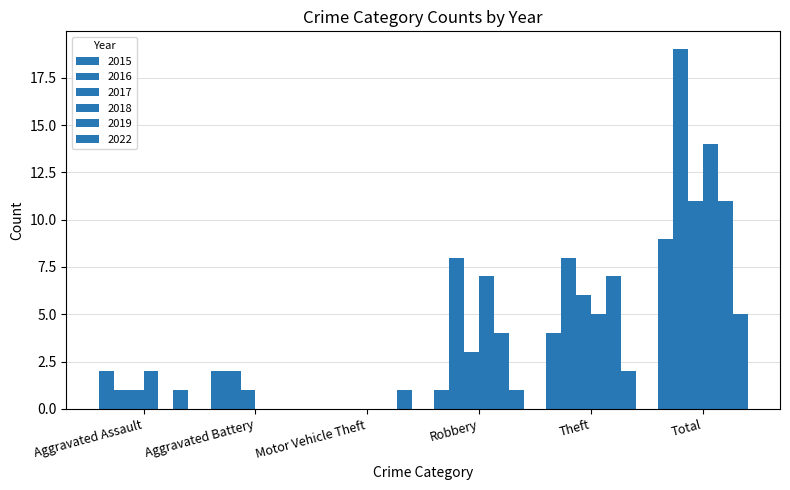

List the series in order of their peak value, highest first.

2016, 2018, 2017, 2019, 2015, 2022